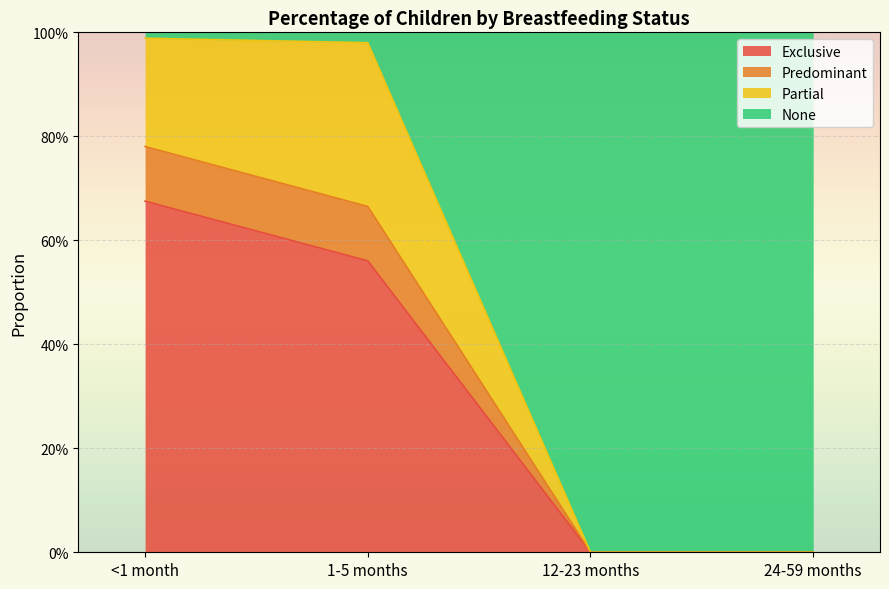

True or false: Exclusive has more than 0 points higher than both neighbors.

False